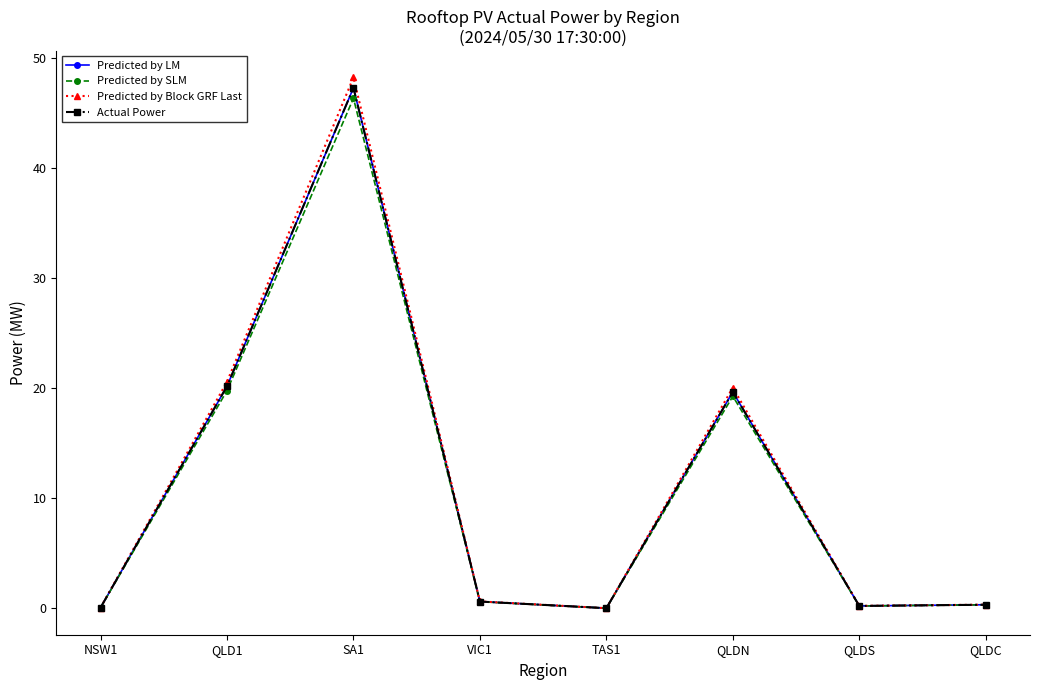

How many lines are shown in the chart?

4